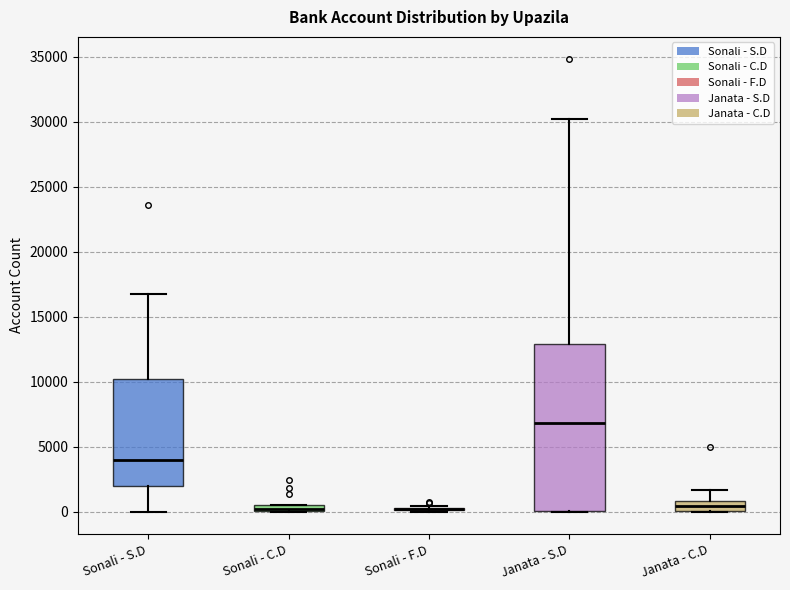

Where is the lower edge of the box for Janata - S.D on the y-axis? The values are not printed on the chart, so give them approximately, as read against the axis.

0